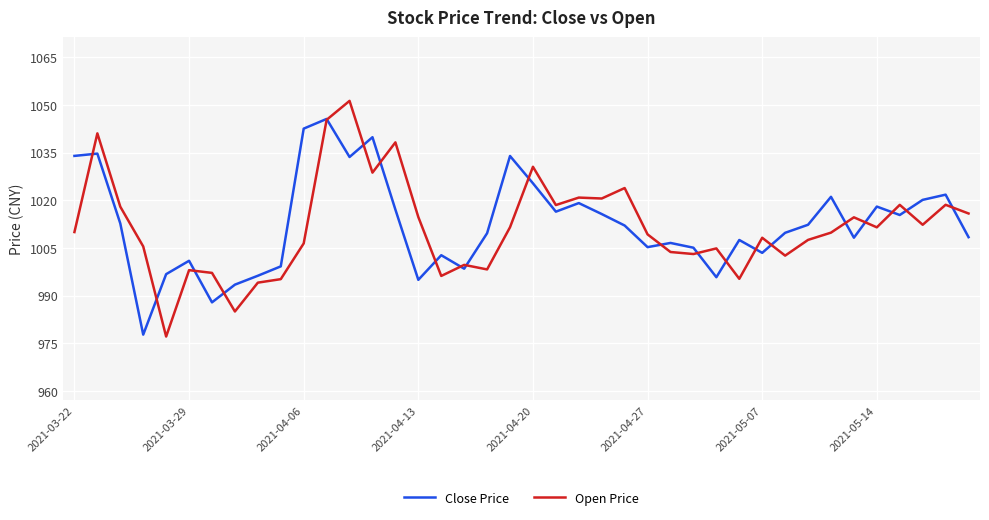

What is the minimum value for Close Price?

977.8